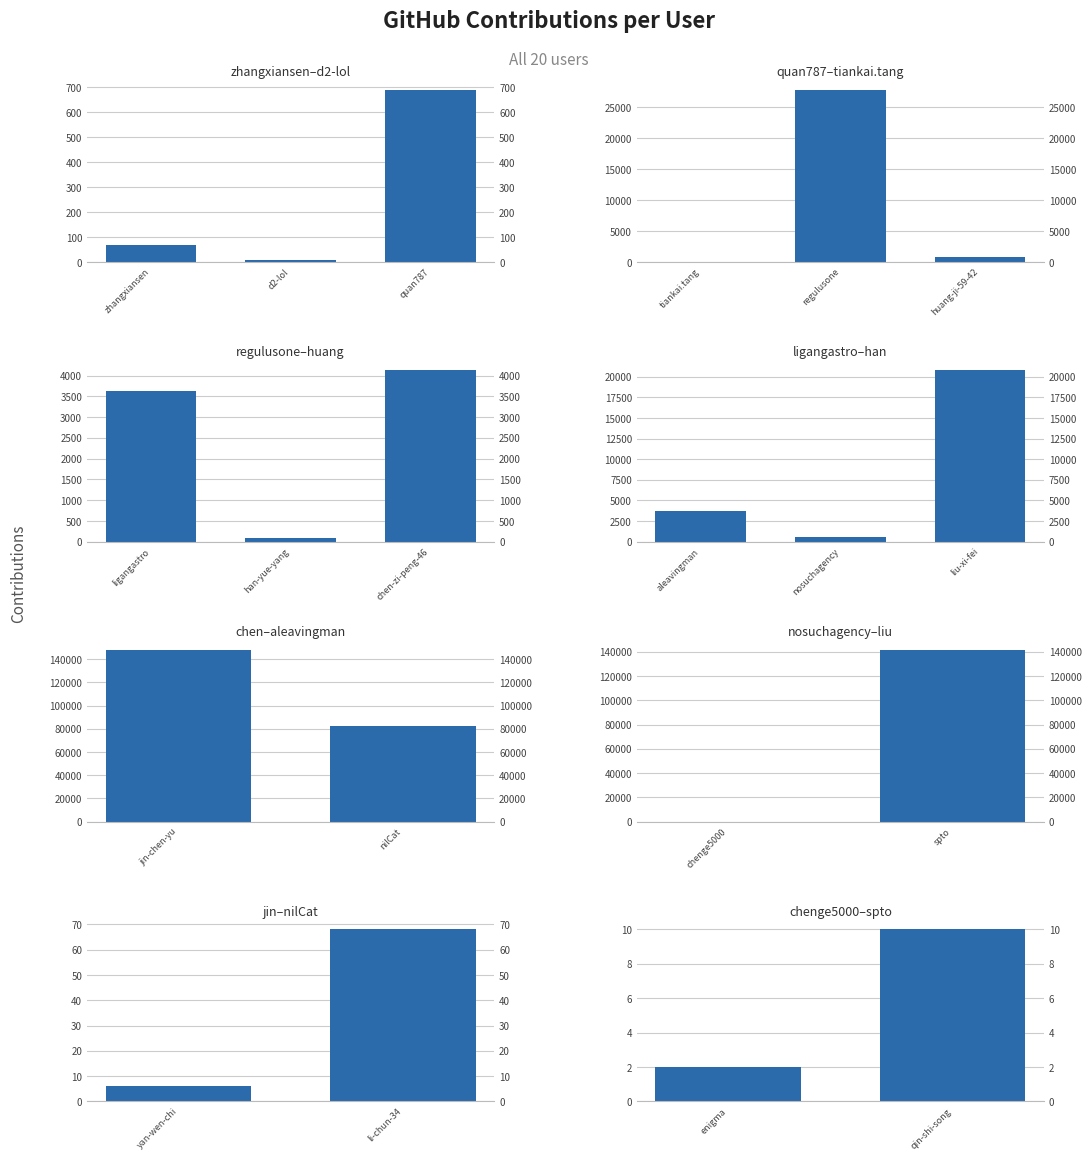

Does the chart contain stacked bars?

No